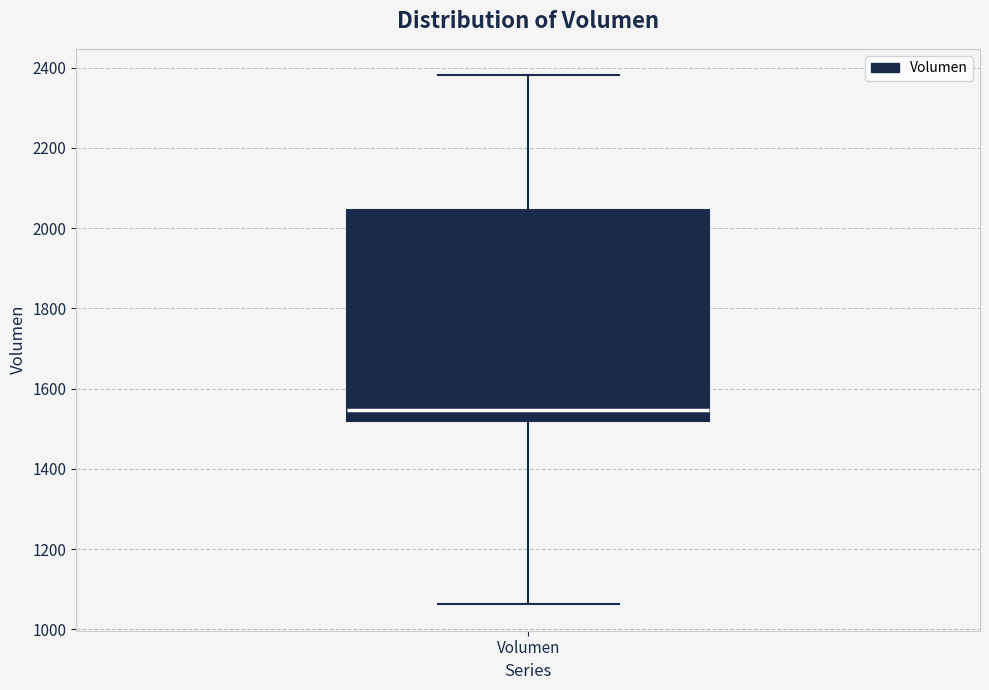

Where is the upper edge of the box for Volumen on the y-axis? The values are not printed on the chart, so give them approximately, as read against the axis.

2040